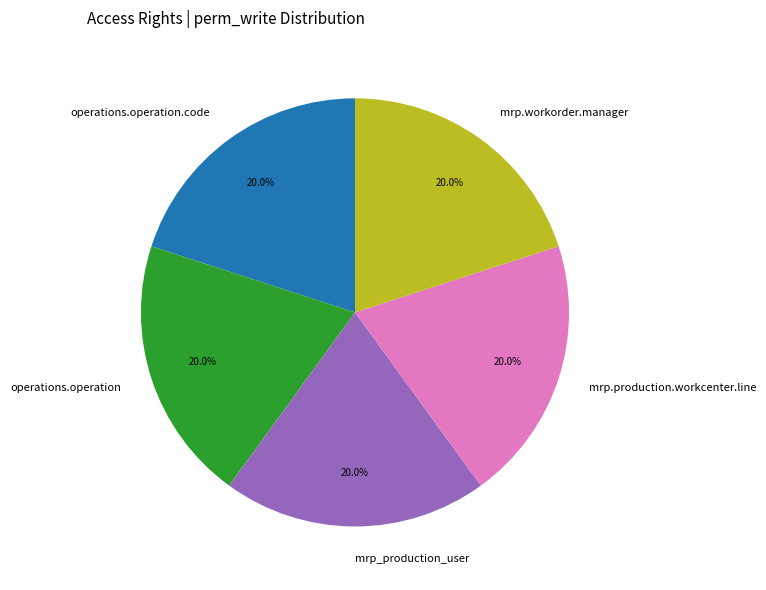

What percentage do operations.operation.code and mrp.production.workcenter.line together represent?

40.0%